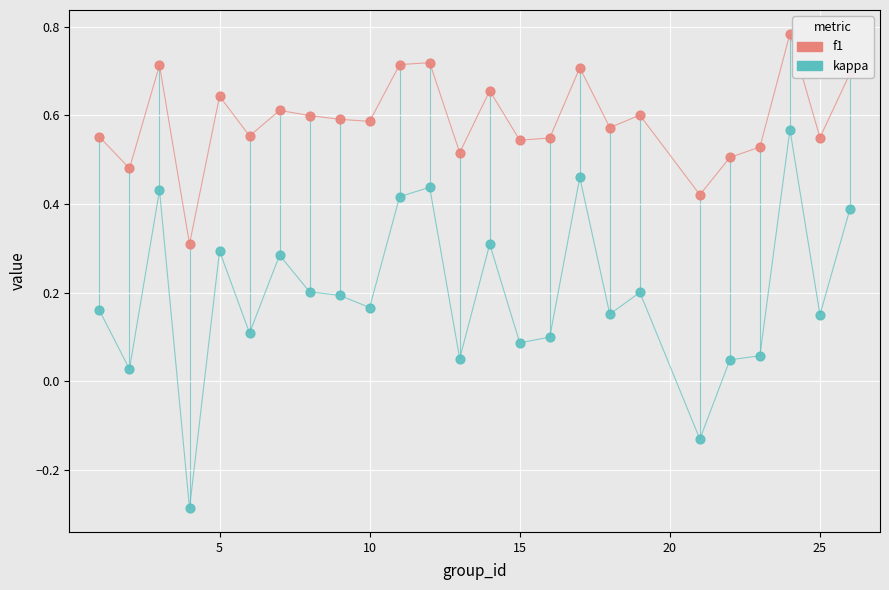

True or false: kappa and f1 cross at least once.

False